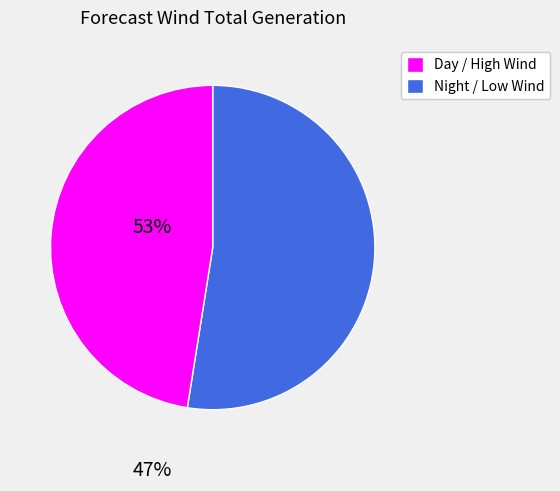

Is there a majority slice in this chart?

Yes